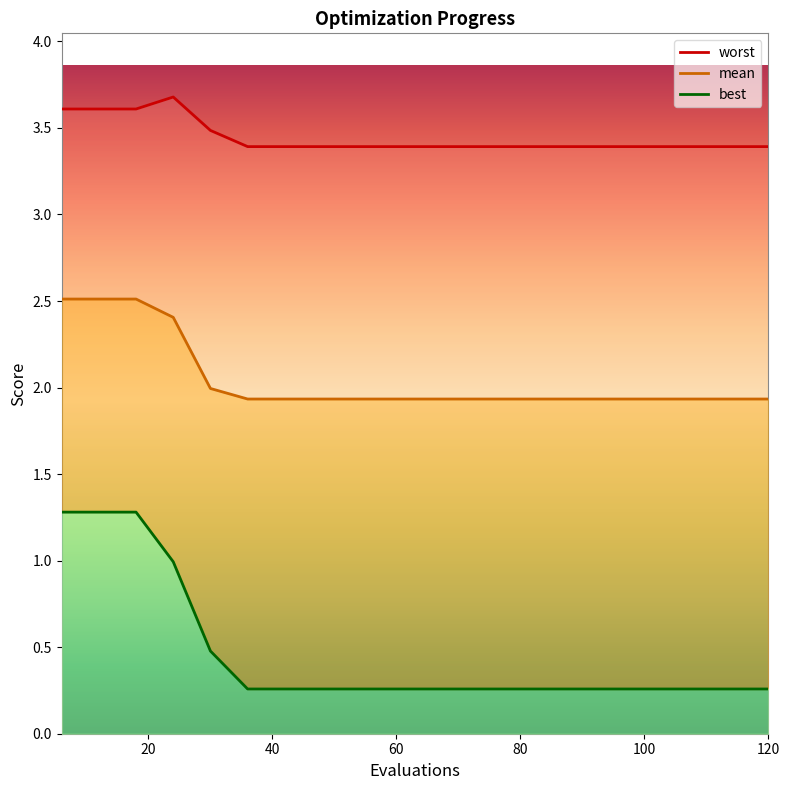

Which category has the highest value in the mean series?

6